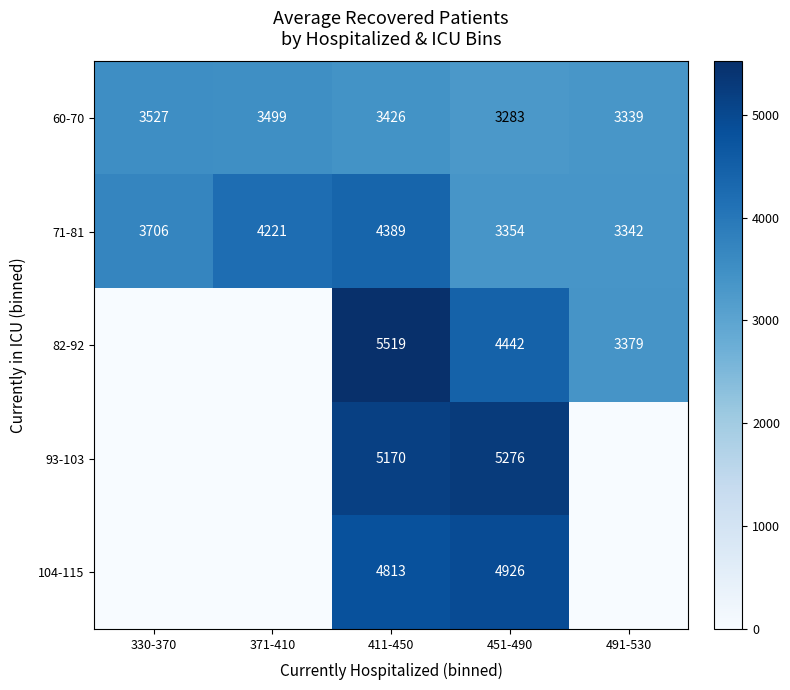

The value of 82-92 at 411-450 is 2893.4. True or false?

False